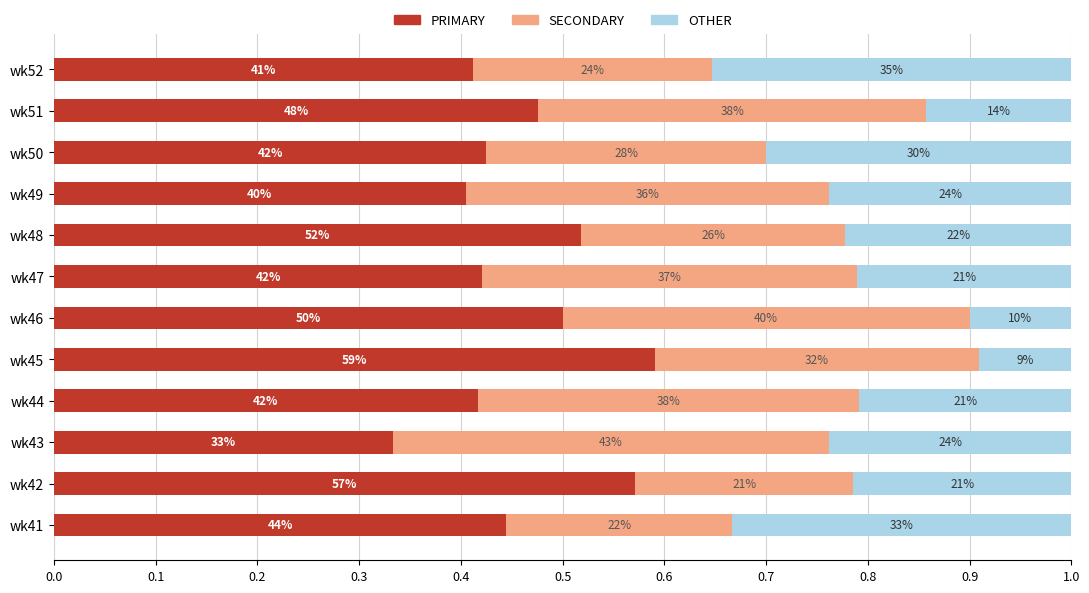

What are all the series names shown in the legend?

PRIMARY, SECONDARY, OTHER